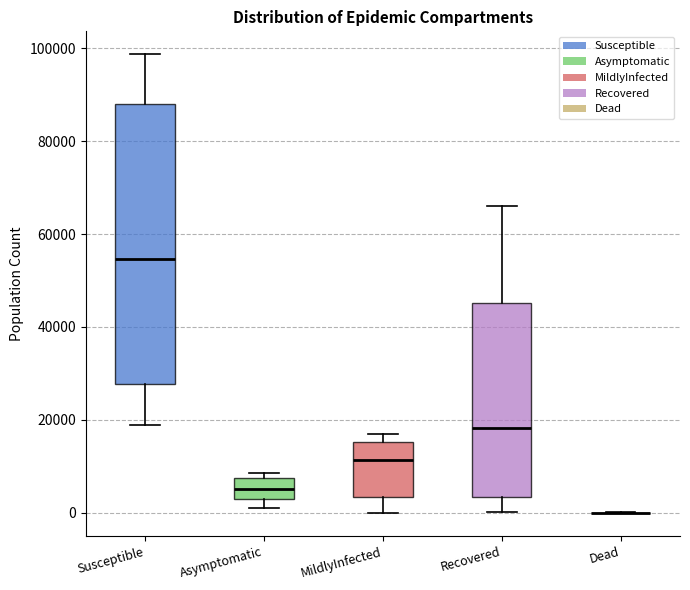

Reading left to right, read every box against the y-axis: the position of its median line, the range the box covers, and the ends of its whiskers. The values are not printed on the chart, so give them approximately, as read against the axis.

Susceptible: median 54000, box 28000 to 88000, whiskers 18000 to 98000
Asymptomatic: median 6000, box 2000 to 8000, whiskers 0 to 8000 (just above the box's upper edge)
MildlyInfected: median 12000, box 4000 to 16000, whiskers 0 to 18000
Recovered: median 18000, box 4000 to 46000, whiskers 0 to 66000
Dead: box collapsed to a line at 0, whiskers 0 to 0